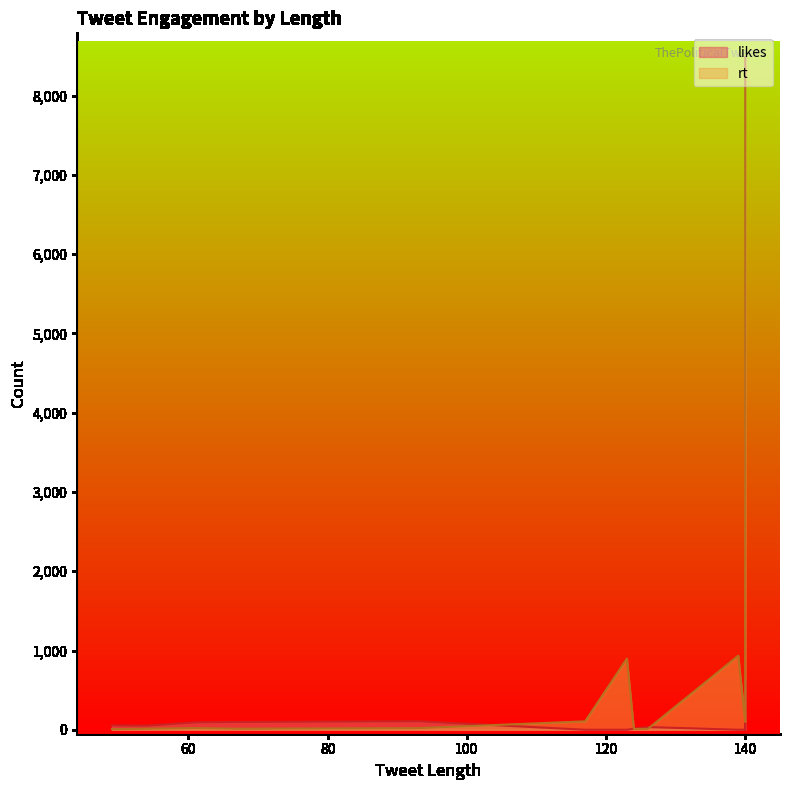

What are all the series names shown in the legend?

likes, rt